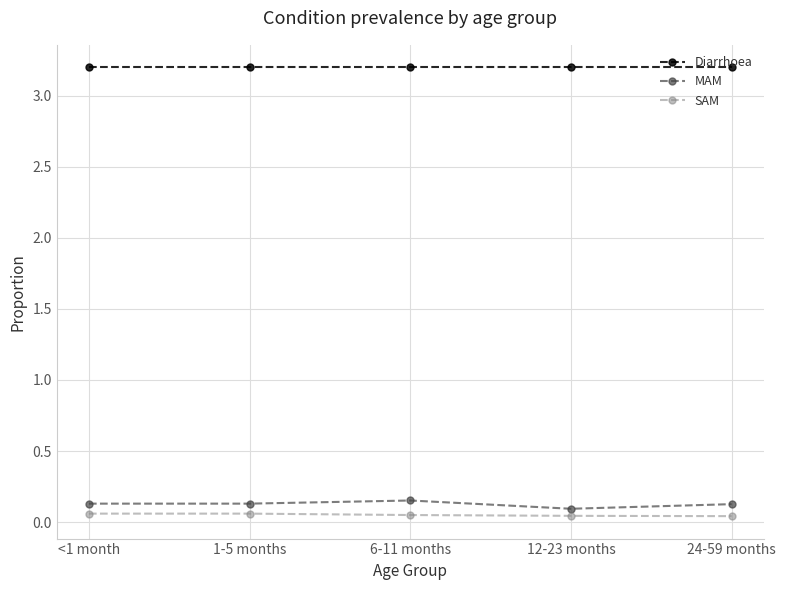

What are all the series names shown in the legend?

Diarrhoea, MAM, SAM